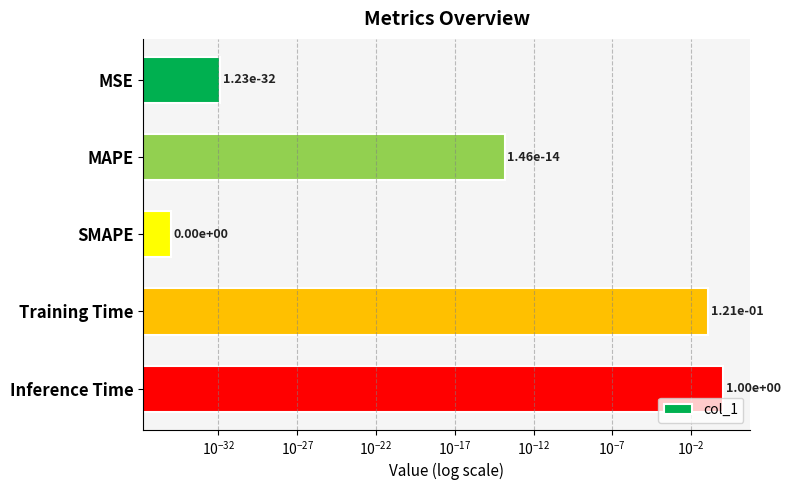

True or false: the data shows 0.0 at MSE.

True